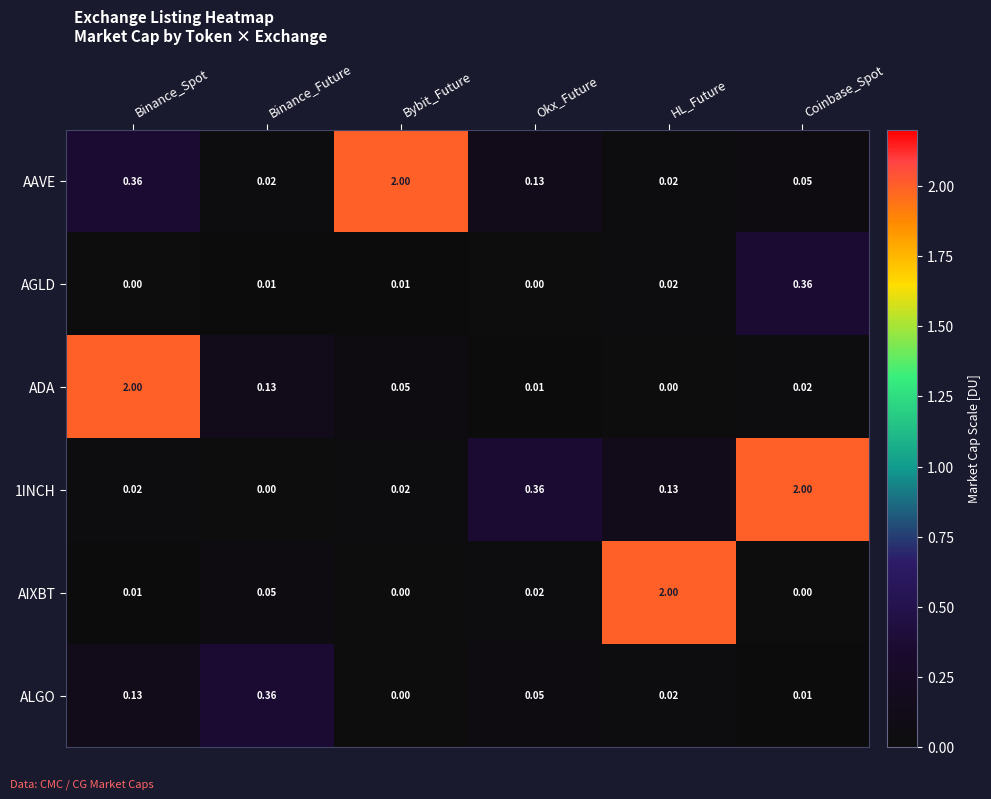

How many series are shown in this chart?

6